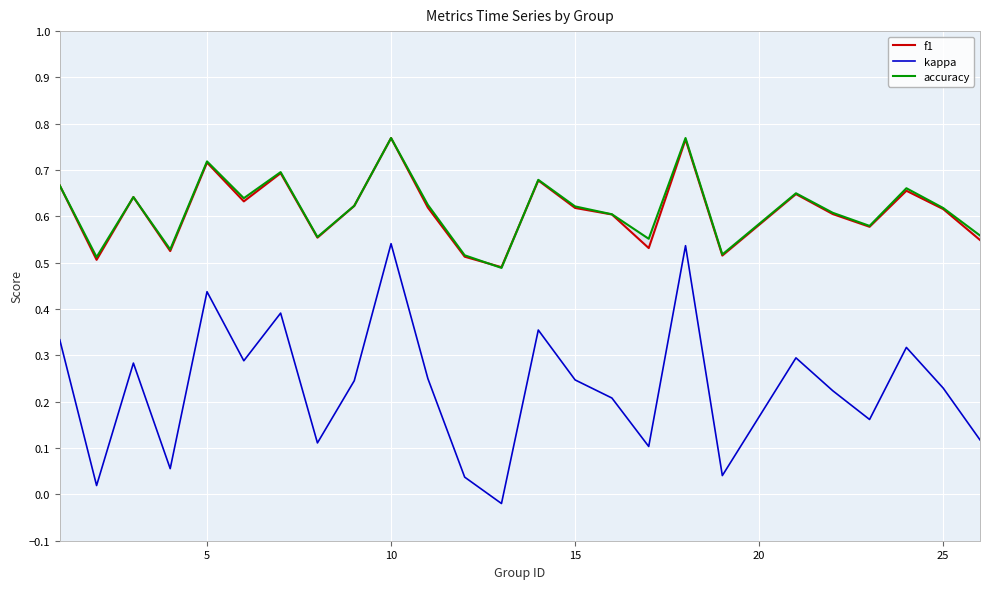

The kappa series shows 0.2 at 10. True or false?

False